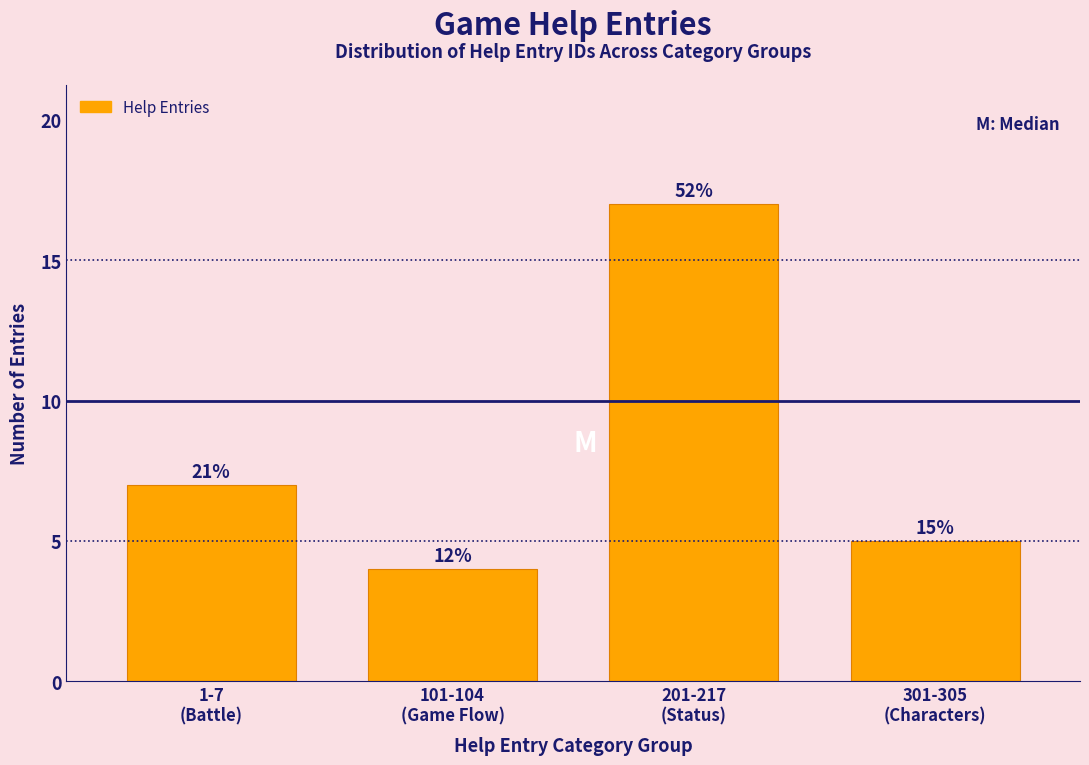

Does the chart contain any negative values?

No